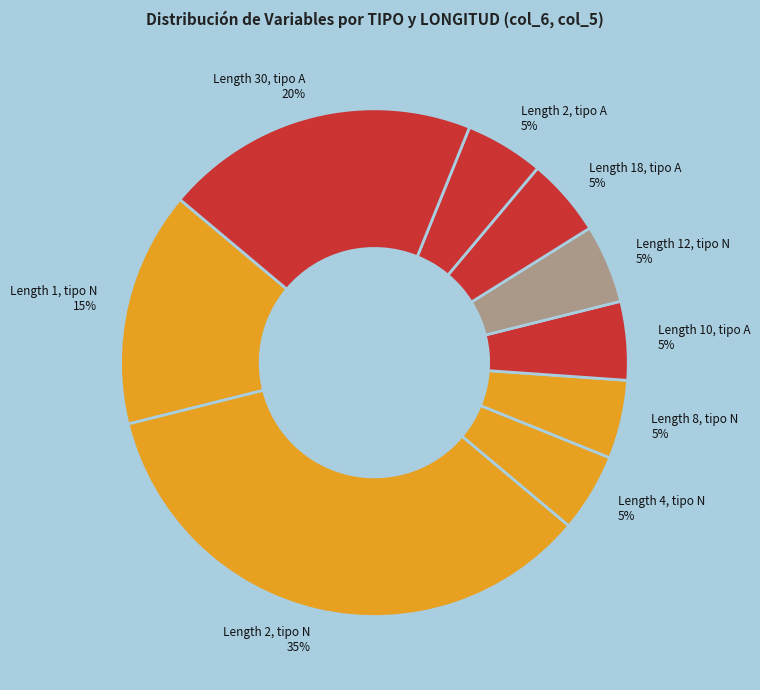

To the nearest percent, what is the average slice percentage?

11%